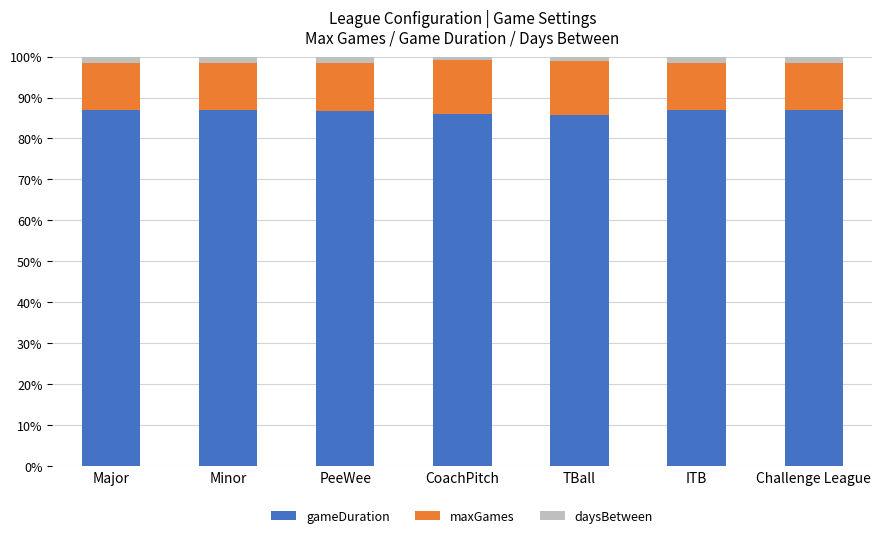

How many series are shown in this chart?

3